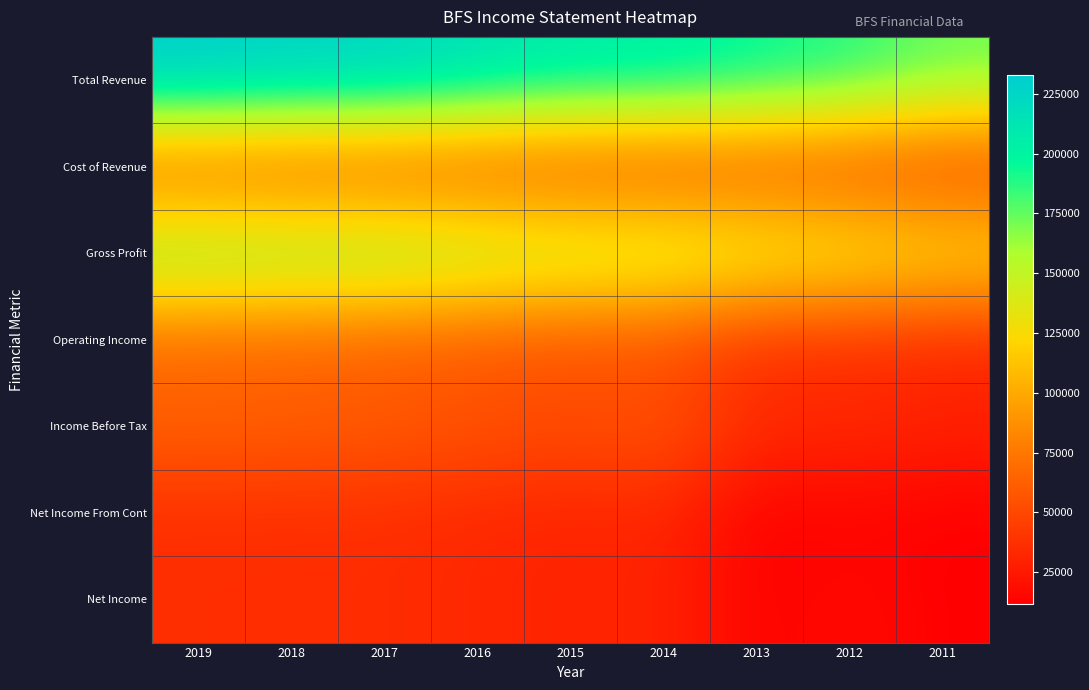

Reading left to right, transcribe all the data shown in this chart.

Total Revenue: 2019=232800	2018=228200	2017=227300	2016=217100	2015=209100	2014=207100	2013=197900	2012=190100	2011=173900
Cost of Revenue: 2019=57900	2018=55600	2017=54700	2016=52200	2015=50400	2014=49300	2013=50900	2012=48800	2011=43200
Gross Profit: 2019=174800	2018=172600	2017=172600	2016=164900	2015=158700	2014=157800	2013=147000	2012=141300	2011=130700
Operating Income: 2019=64600	2018=62600	2017=60600	2016=55700	2015=52900	2014=51900	2013=34800	2012=35300	2011=31700
Income Before Tax: 2019=64200	2018=63100	2017=60700	2016=56700	2015=52900	2014=58000	2013=34800	2012=35400	2011=30300
Net Income From Cont: 2019=36300	2018=36000	2017=35900	2016=32900	2015=30100	2014=32100	2013=11700	2012=13800	2011=11600
Net Income: 2019=36300	2018=36000	2017=35900	2016=32900	2015=30100	2014=32100	2013=11700	2012=18200	2011=11600